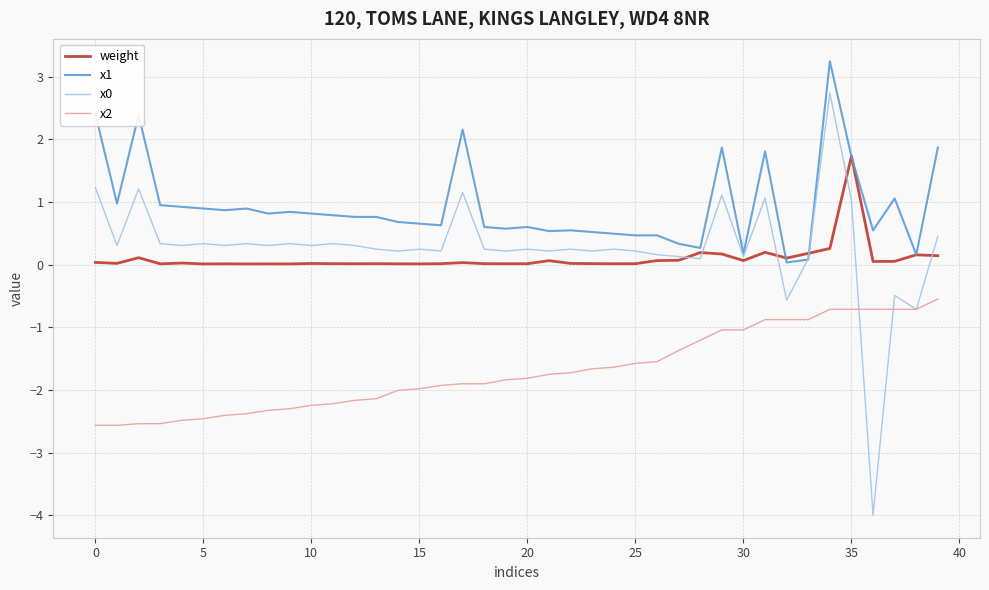

What is the maximum value for weight?

1.7